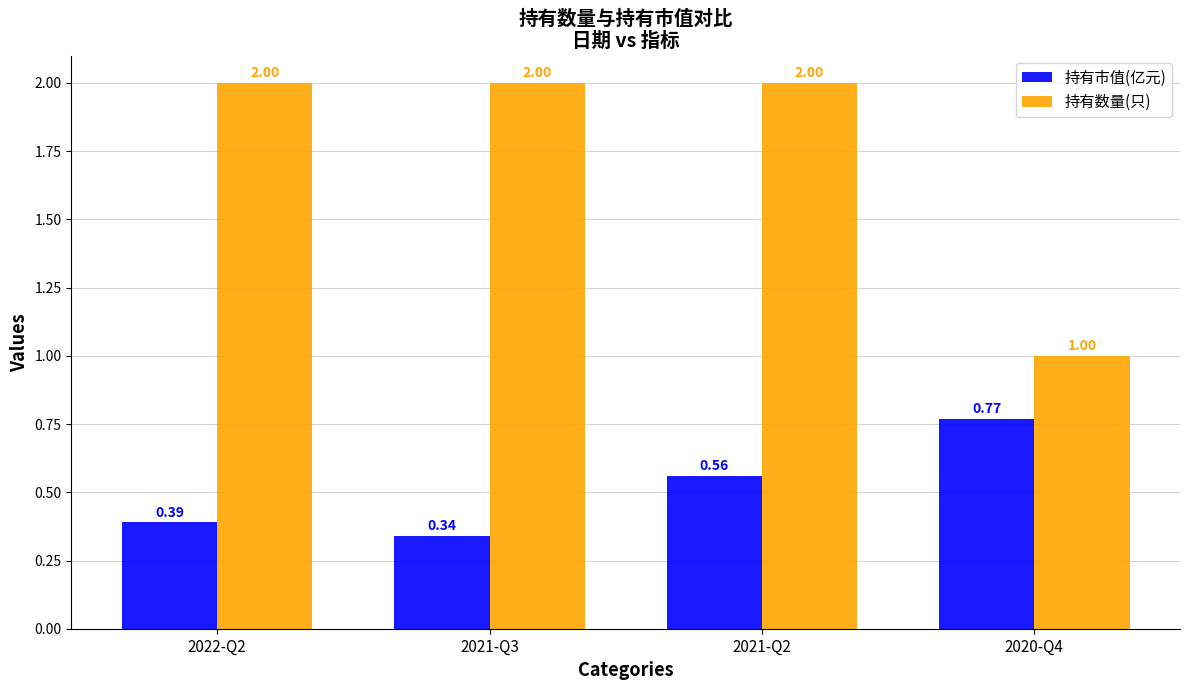

What is the greatest value displayed?

2.0